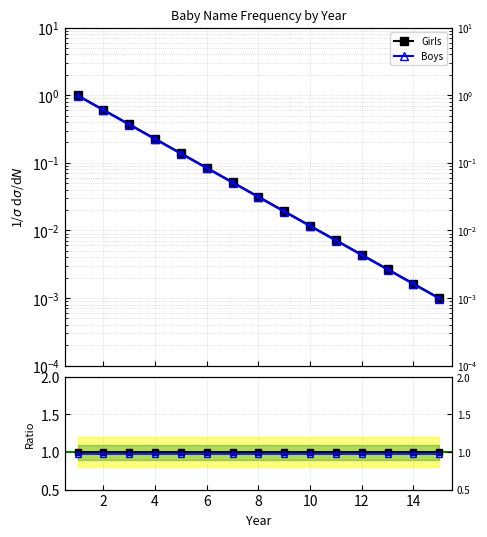

True or false: Boys and Girls intersect in this chart.

False